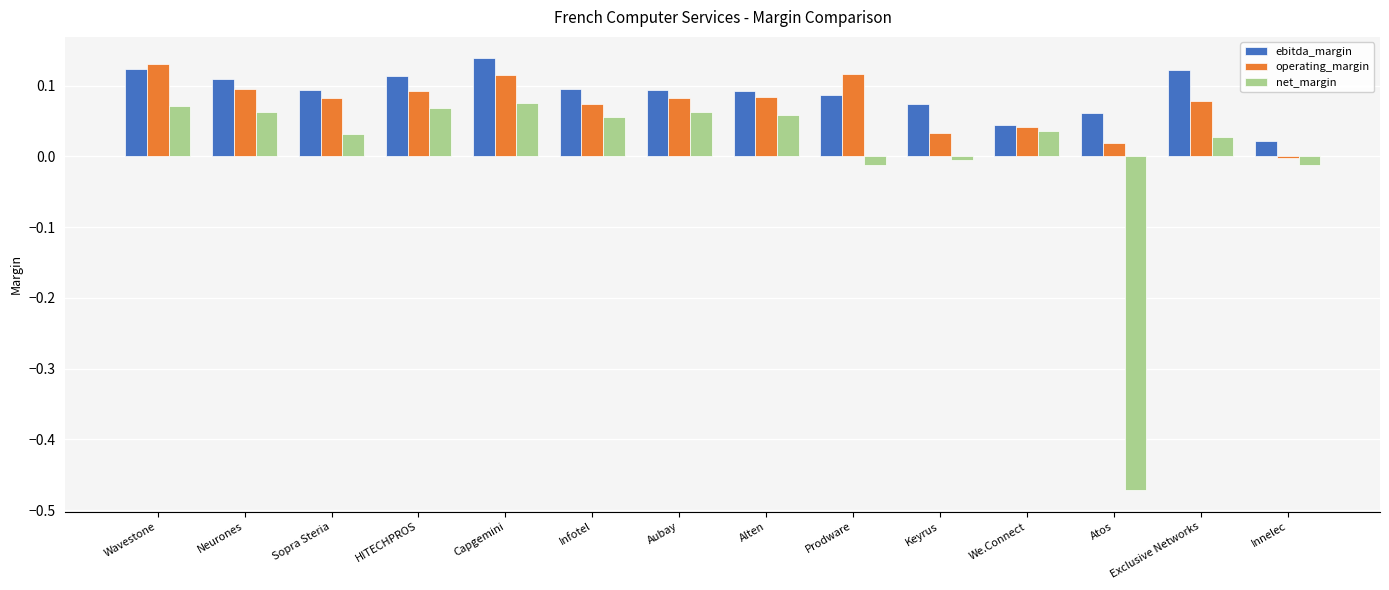

Which series has the widest spread of values?

net_margin